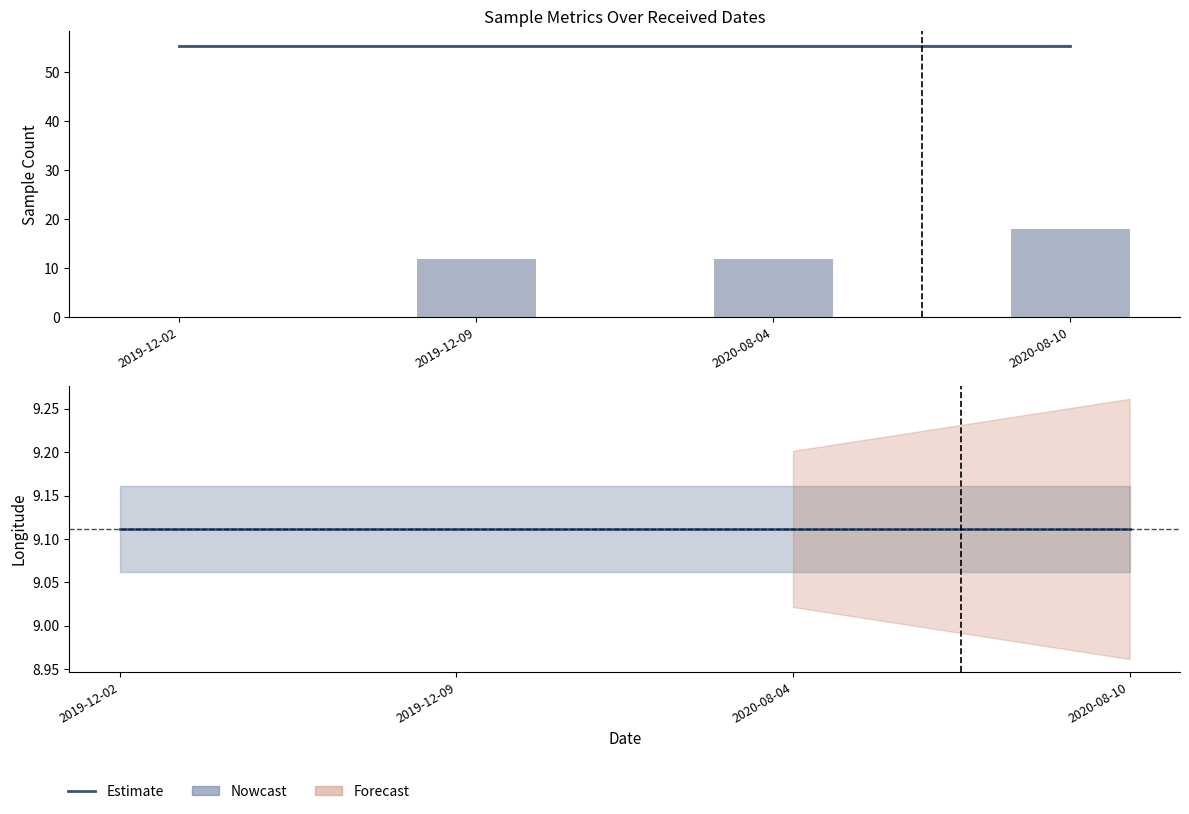

What is the value of the longitude bar at the 4th from the left?

9.1